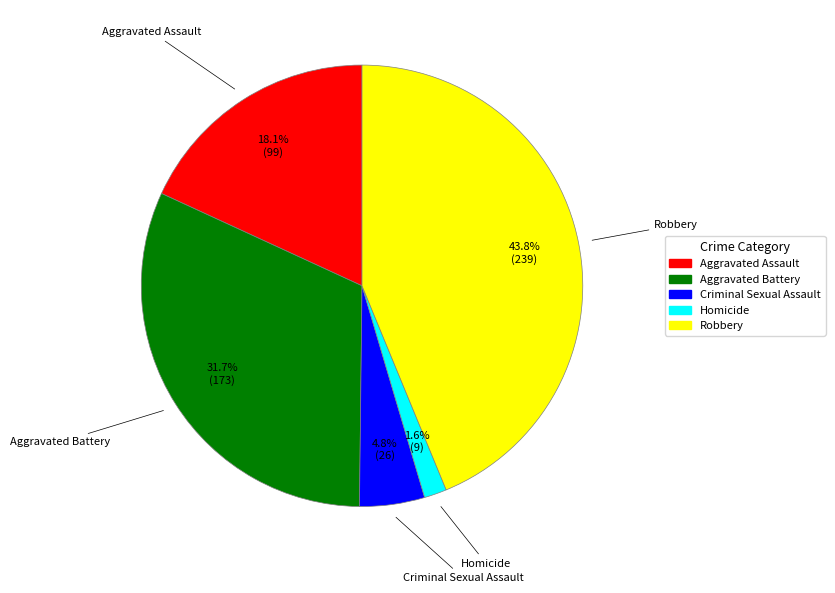

Which category has the biggest portion of the pie?

Robbery